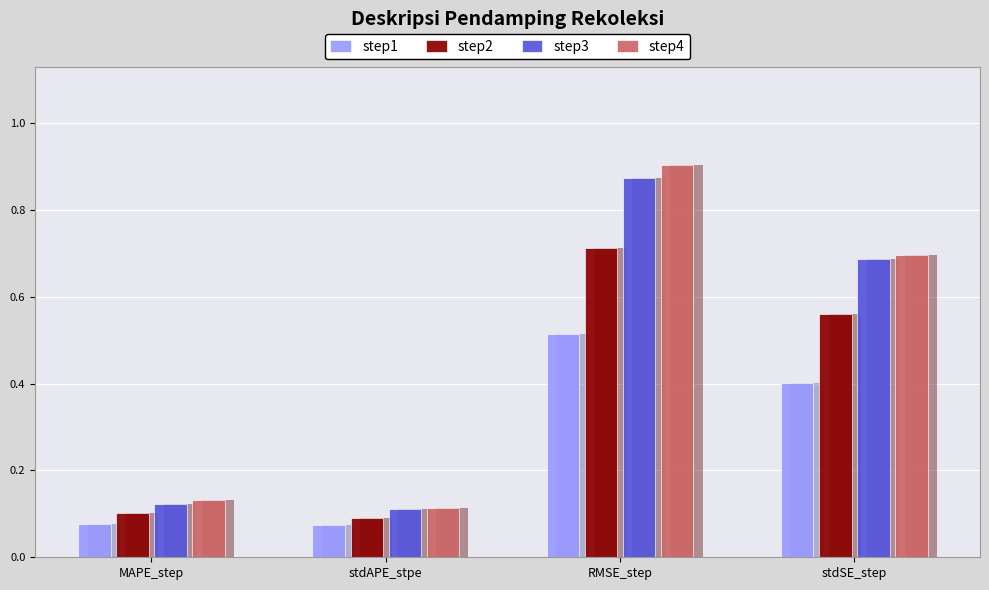

The step2 series shows 0.6 at stdSE_step. True or false?

True